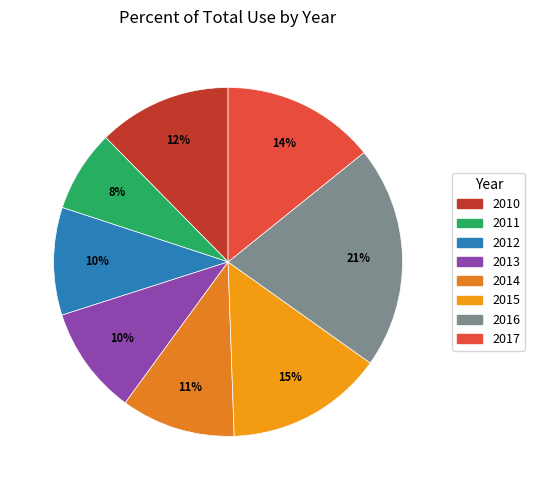

Count the number of slices in the pie.

8